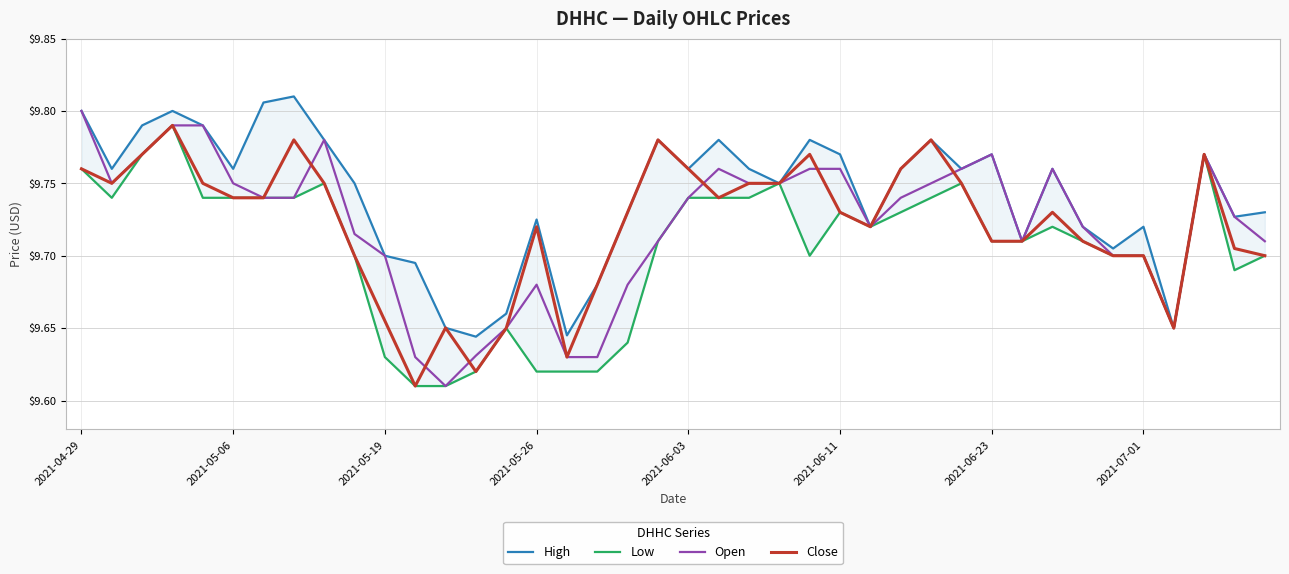

Rank the series at 29 from lowest to highest value.

Low, Close, High, Open